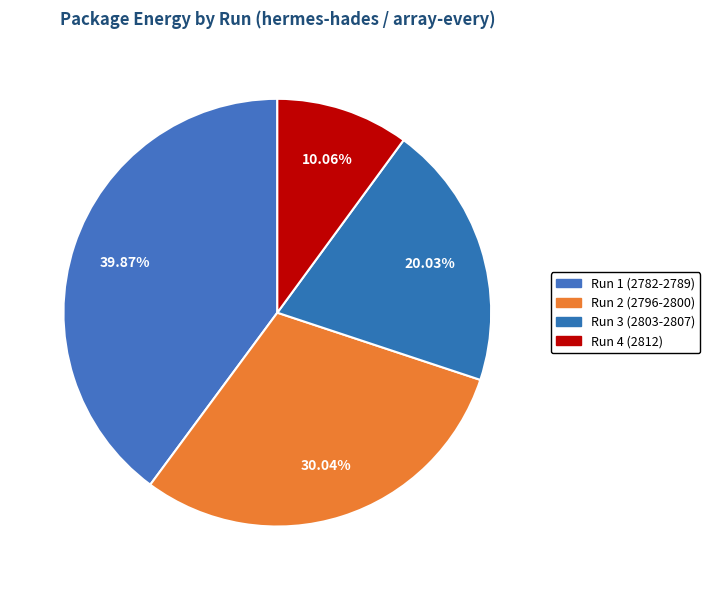

To the nearest percent, what is the average slice percentage?

25%